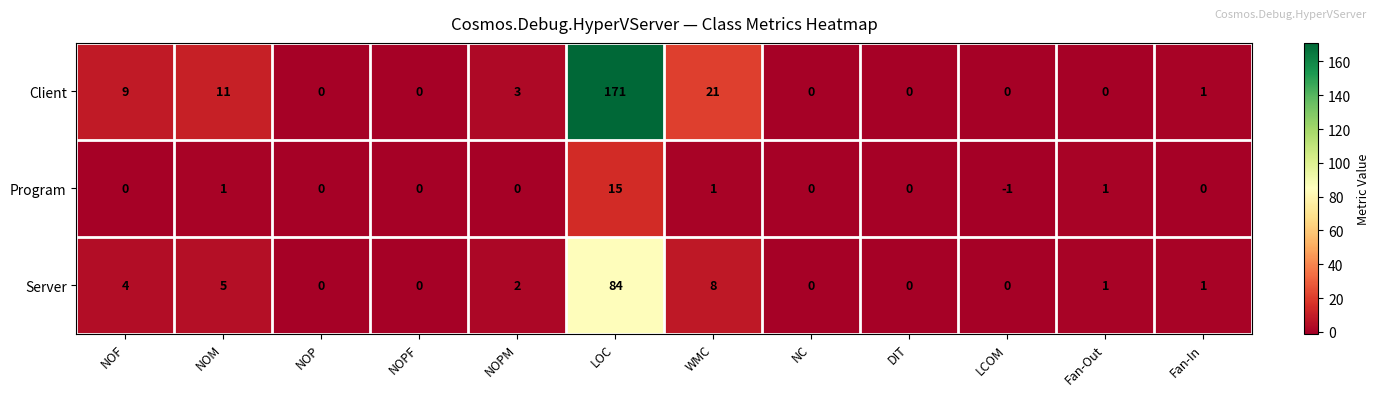

List the series in order of their overall mean, highest first.

Client, Server, Program